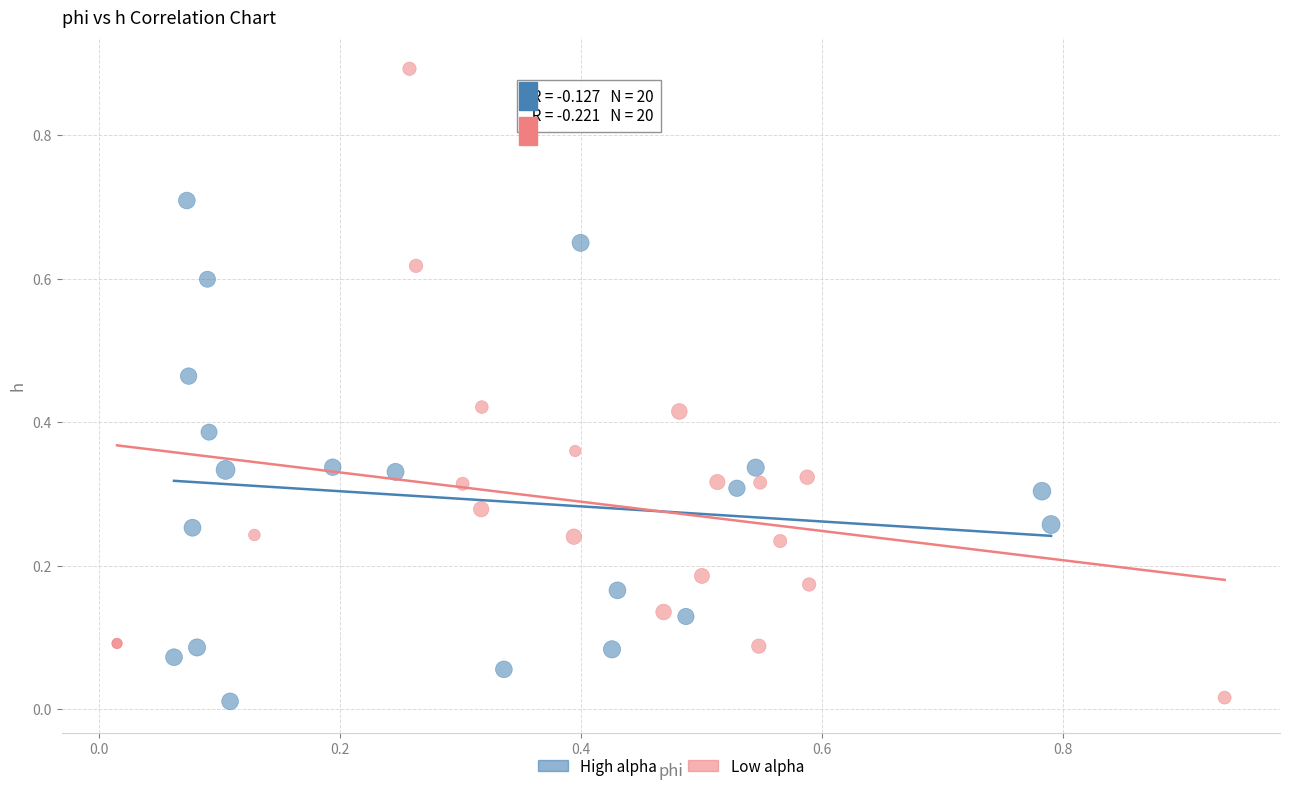

Which series has the largest Y range (max minus min)?

Low alpha